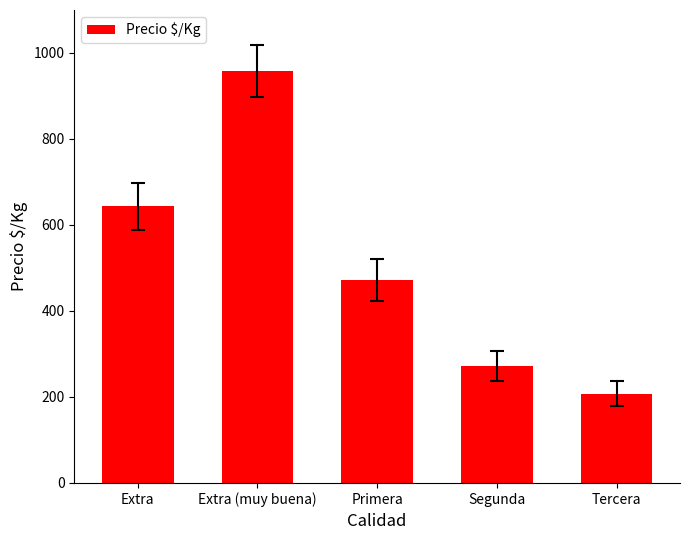

What is the maximum value shown in the chart?

958